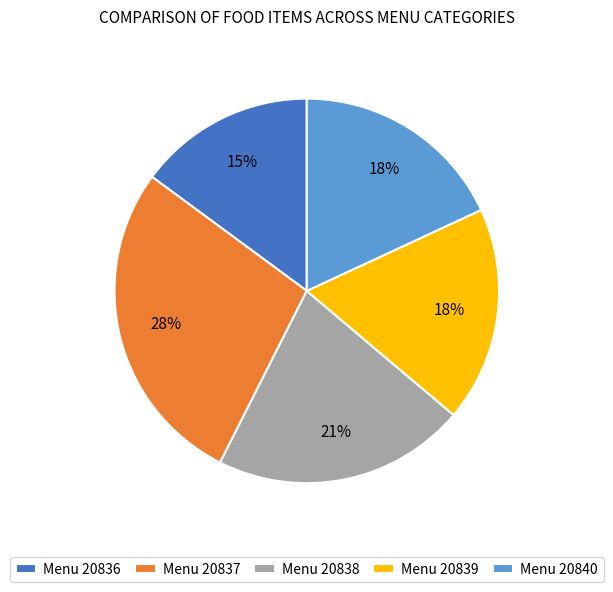

Which slice is the largest?

Menu 20837